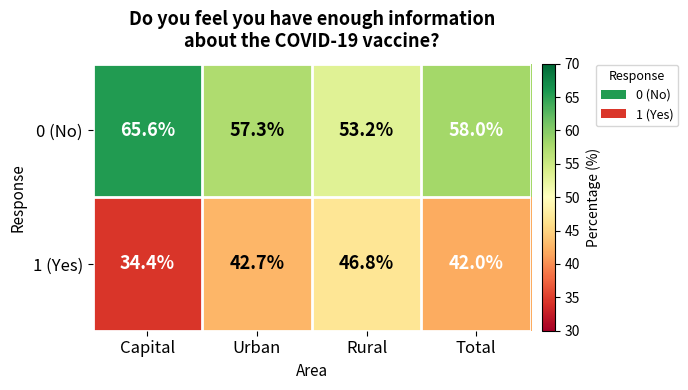

True or false: 1 (Yes) has a value of 78.3 at Rural.

False